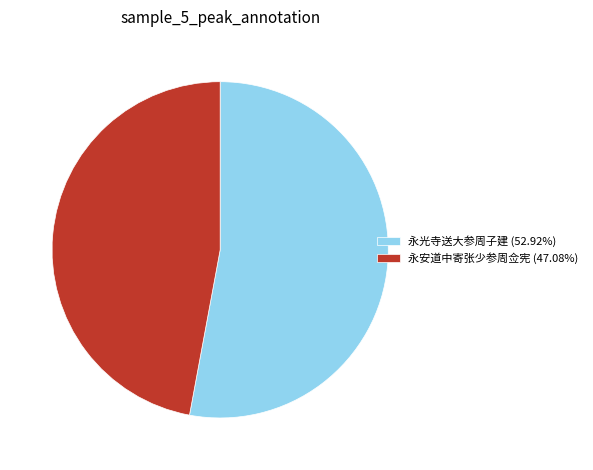

Do 永光寺送大参周子建 and 永安道中寄张少参周佥宪 together represent more than half of the pie?

Yes